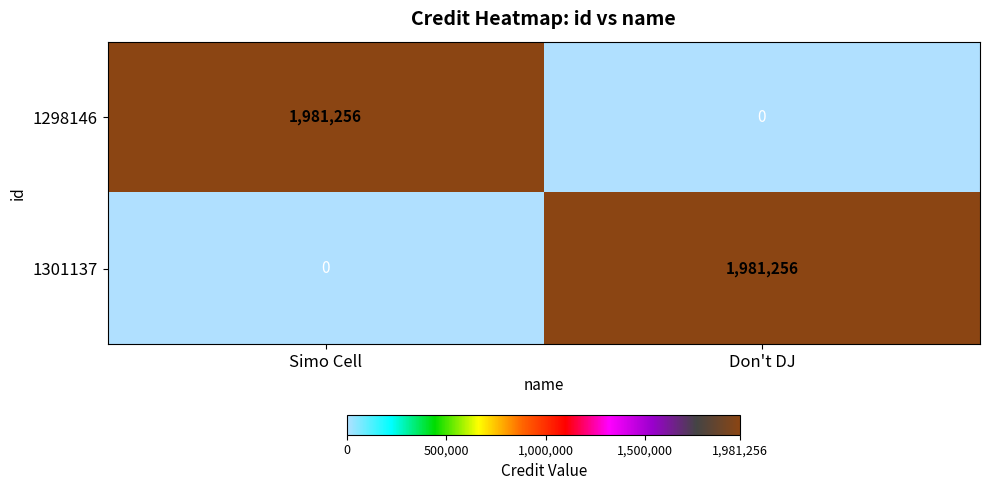

What is the total value across all series at Don't DJ?

1981256